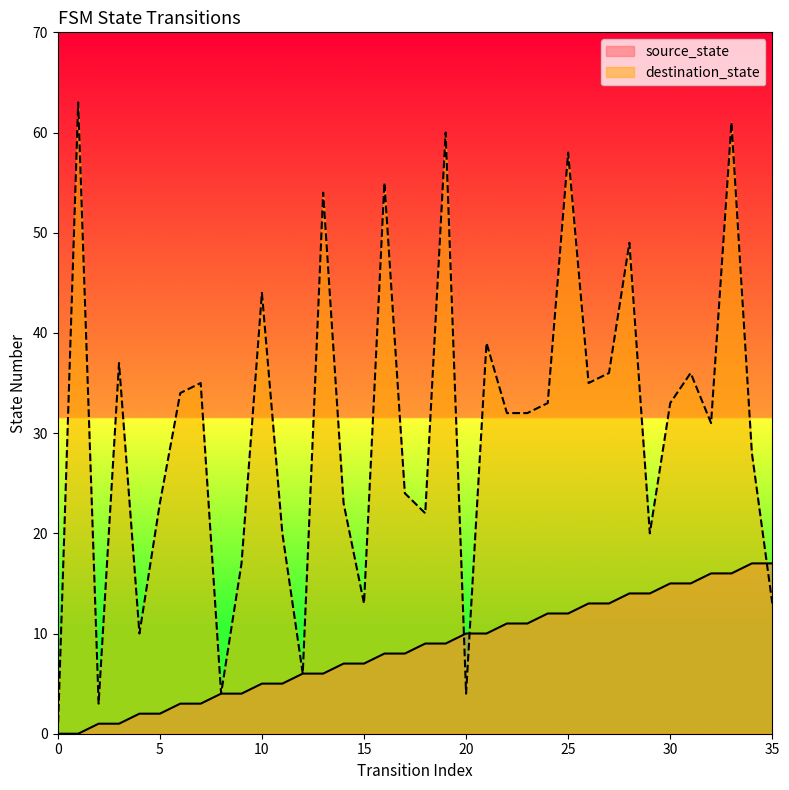

What are all the series names shown in the legend?

source_state, destination_state